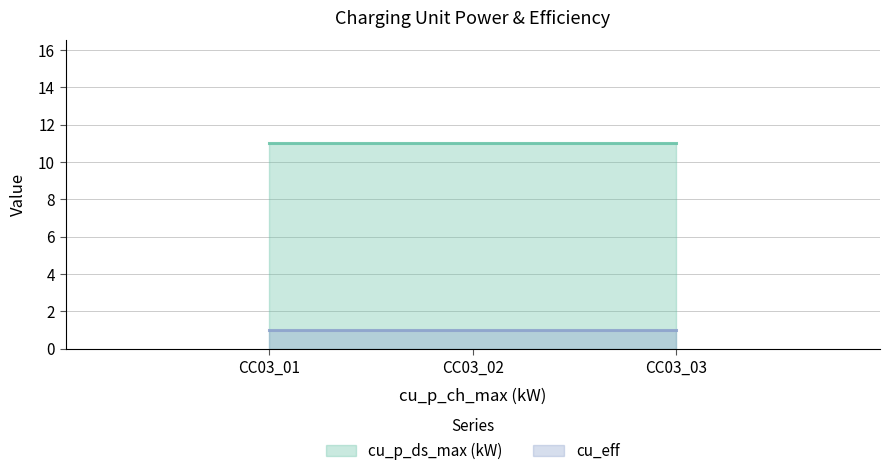

Is it true that cu_p_ds_max (kW) equals 11 at CC03_01?

True